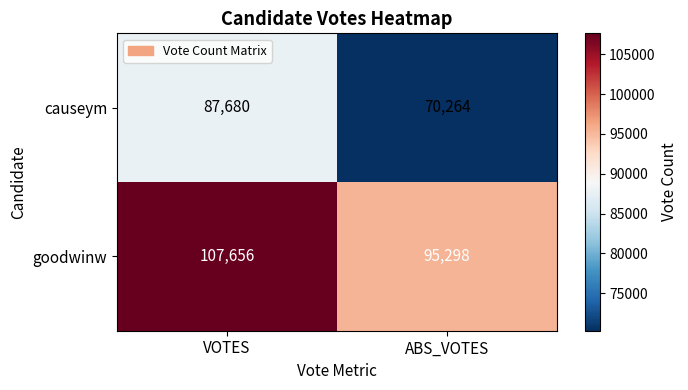

What is the minimum value shown in the chart?

70264